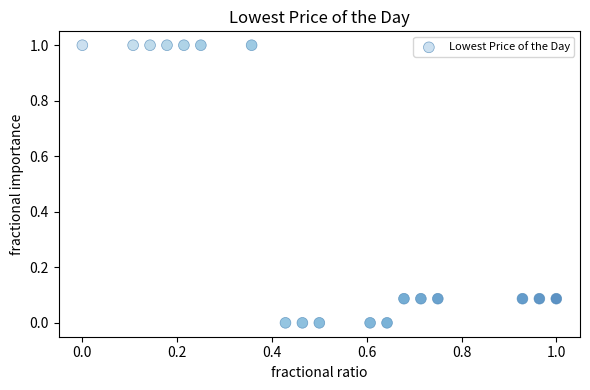

What is the range of Y values (max minus min)?

1.0